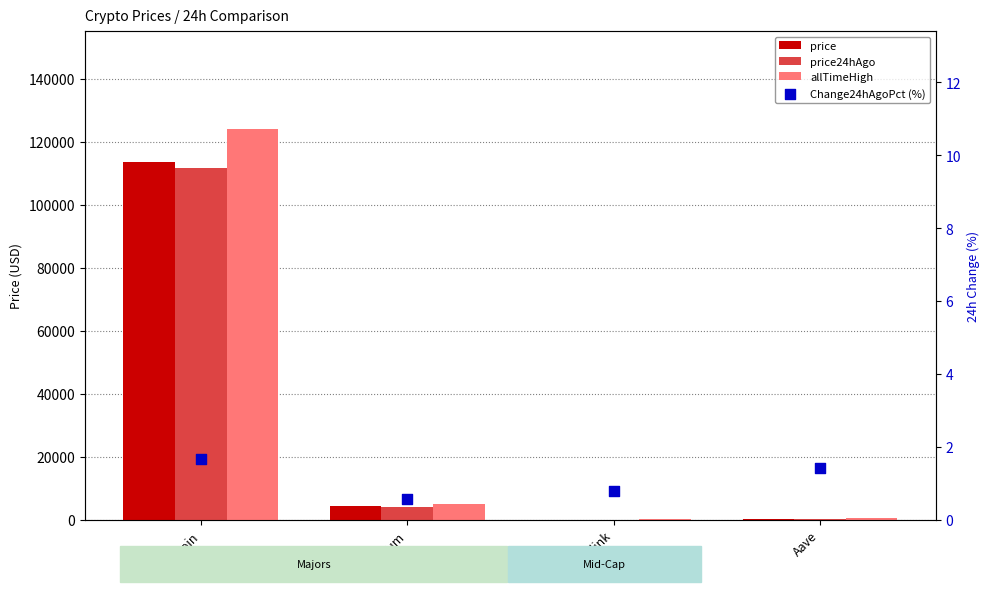

Which series has the largest total across all categories?

allTimeHigh